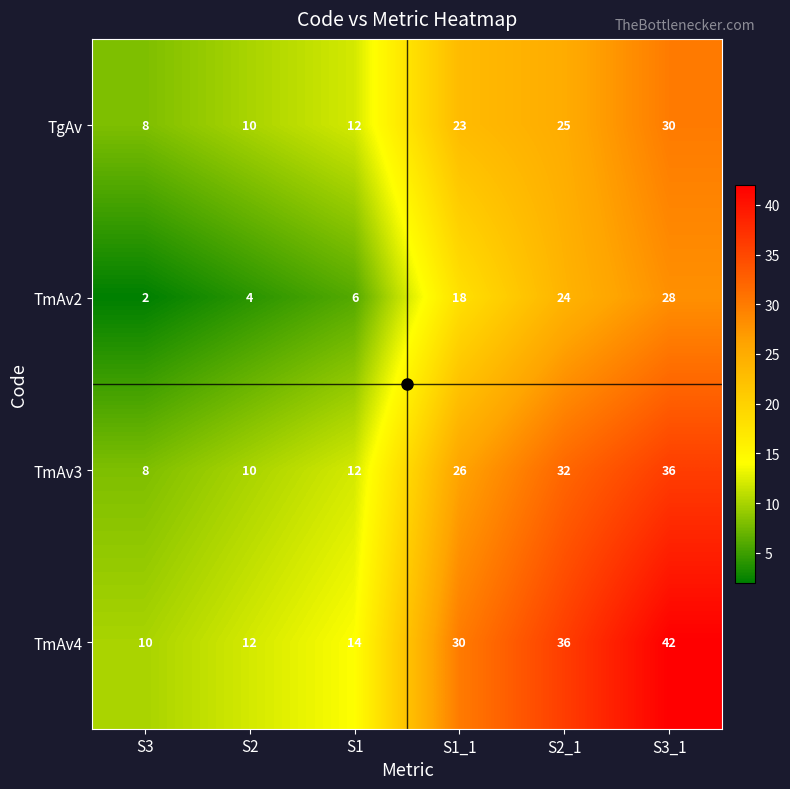

What is the difference between the highest and lowest values at S1?

8